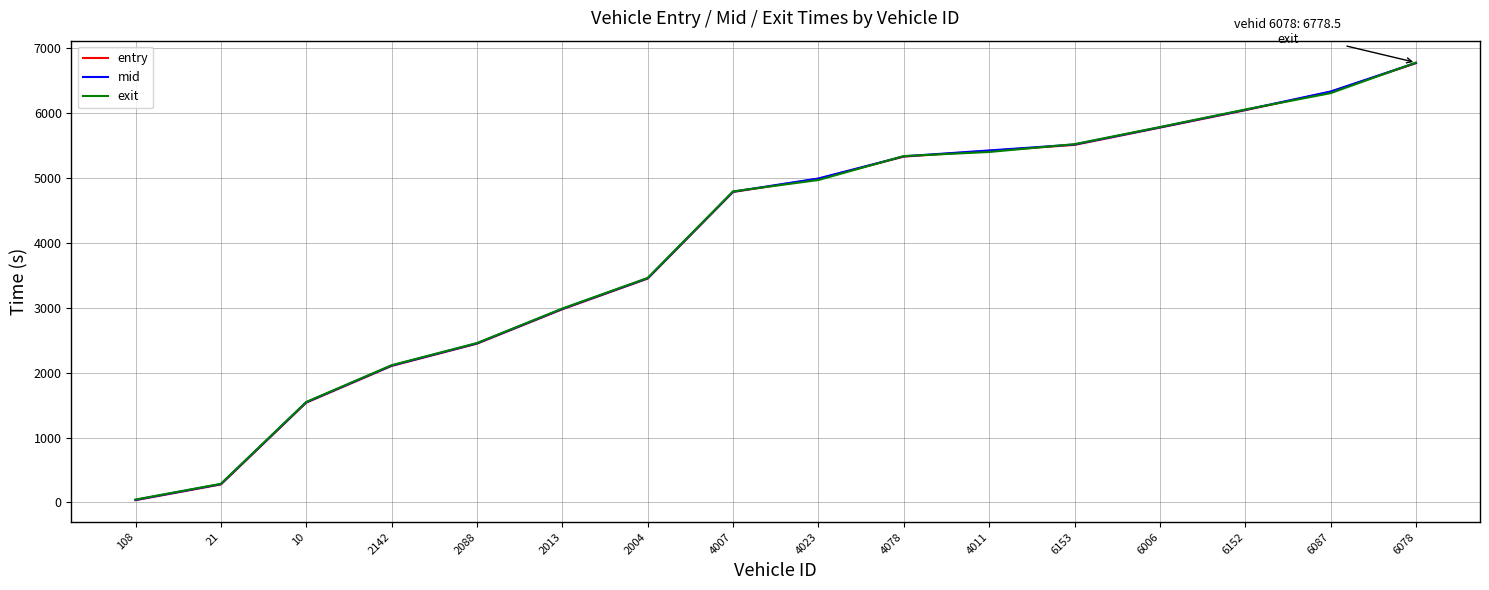

Reading left to right, what are all the values shown in this chart?

entry: 108=35.0	21=277.4	10=1537.9	2142=2103.4	2088=2446.4	2013=2976.5	2004=3449.5	4007=4783.6	4023=4987.6	4078=5328.7	4011=5418.0	6153=5509.3	6006=5775.5	6152=6043.7	6087=6327.3	6078=6768.6
mid: 108=39.3	21=282.4	10=1543.0	2142=2108.6	2088=2451.5	2013=2982.4	2004=3454.1	4007=4788.5	4023=4992.4	4078=5333.2	4011=5424.1	6153=5515.2	6006=5780.0	6152=6049.3	6087=6332.1	6078=6773.6
exit: 108=44.8	21=287.3	10=1548.3	2142=2114.7	2088=2456.6	2013=2988.2	2004=3459.8	4007=4793.4	4023=4968.3	4078=5337.6	4011=5400.3	6153=5521.1	6006=5784.7	6152=6054.8	6087=6306.8	6078=6778.5